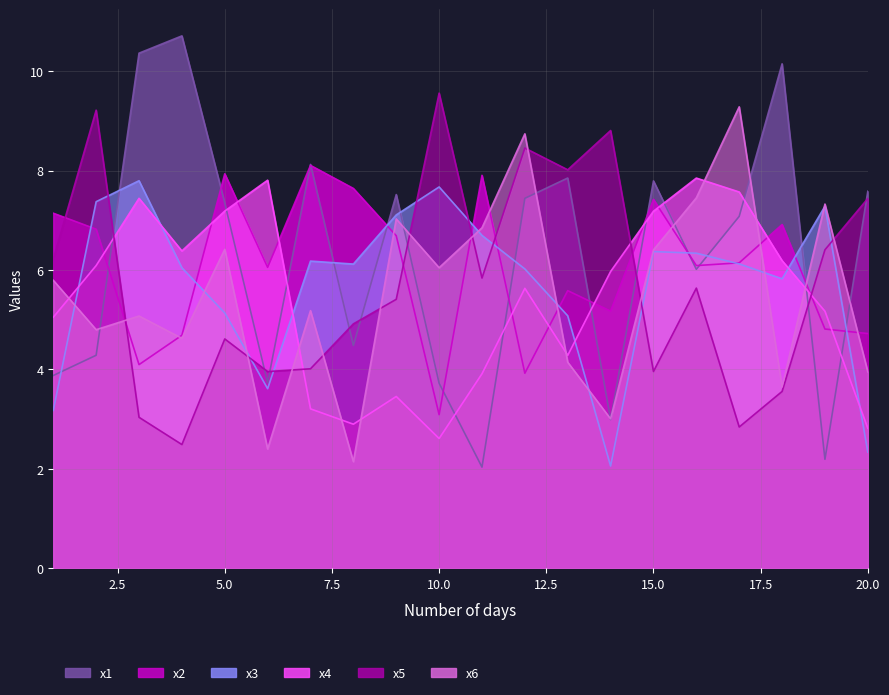

What is the spread (max minus min) of values at 6?

5.4